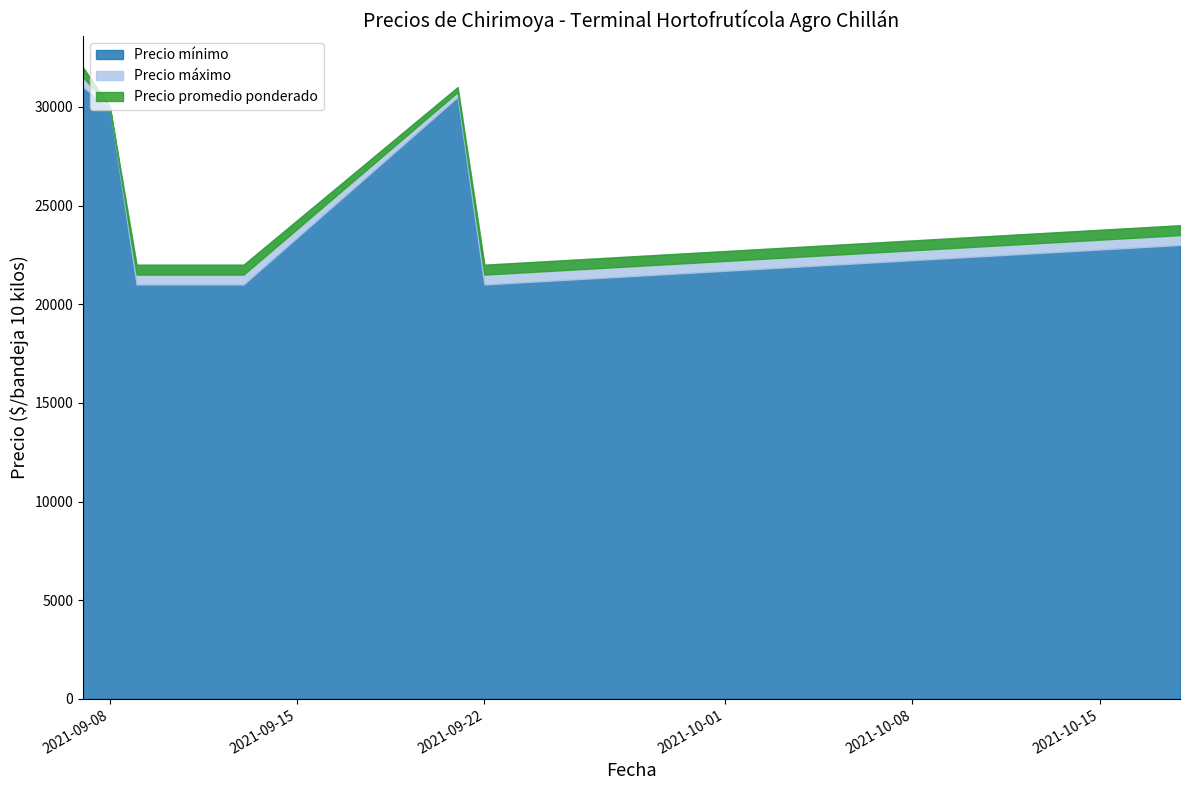

At which label does Precio promedio ponderado reach its minimum?

2021-09-09